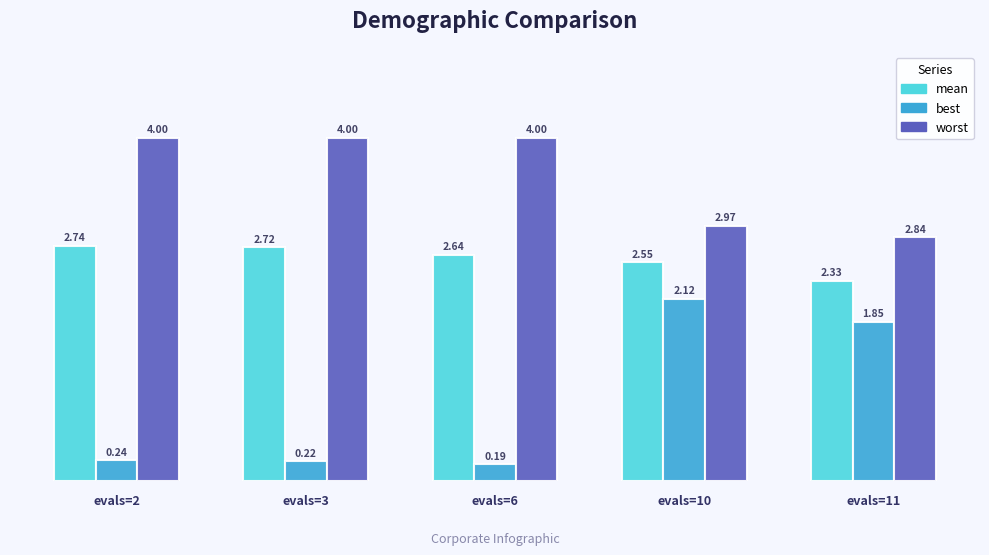

How many distinct data groups are displayed?

3